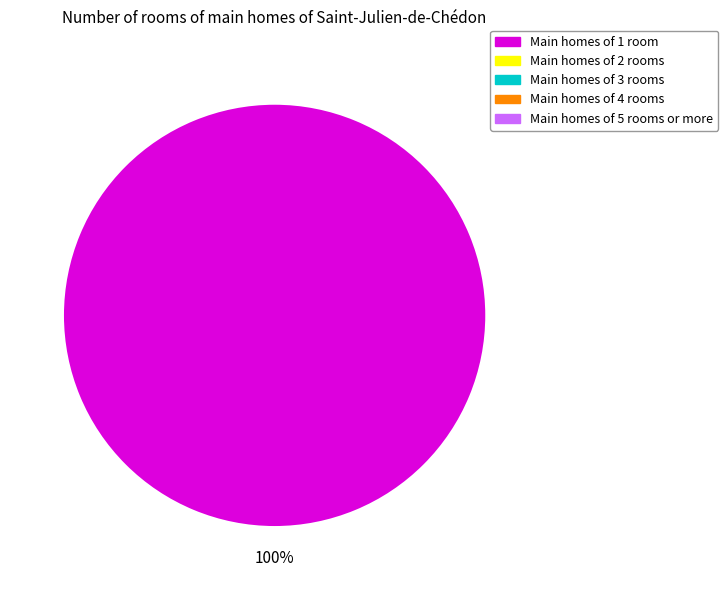

Does any single category account for the majority?

Yes